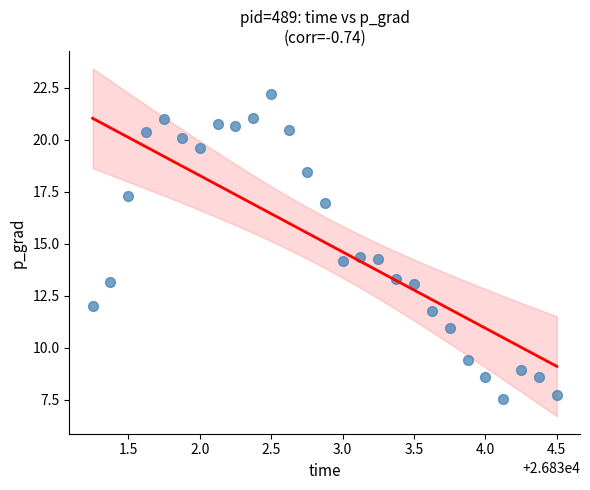

What is the range of X values (max minus min)?

3.2